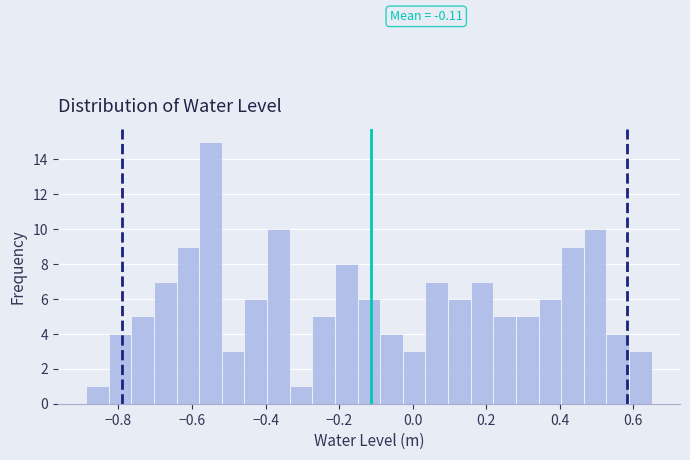

Around what value on the x-axis is the tallest bar? Give the approximate position of its centre, as read against the axis.

-0.54